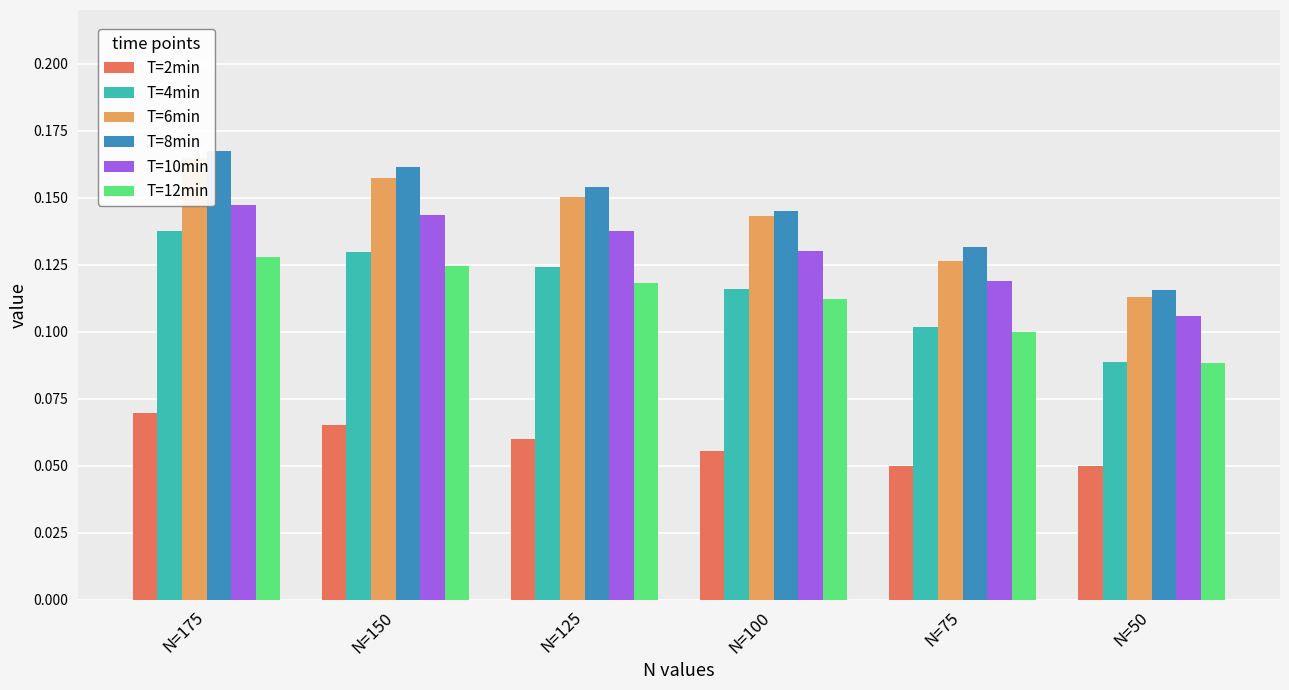

What is the average value of the T=2min series?

0.1